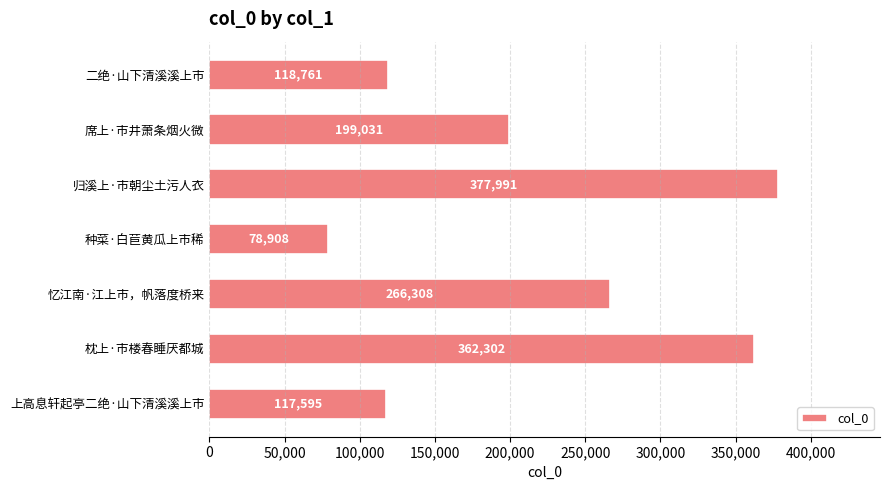

What position from the bottom is 枕上·市楼春睡厌都城?

2